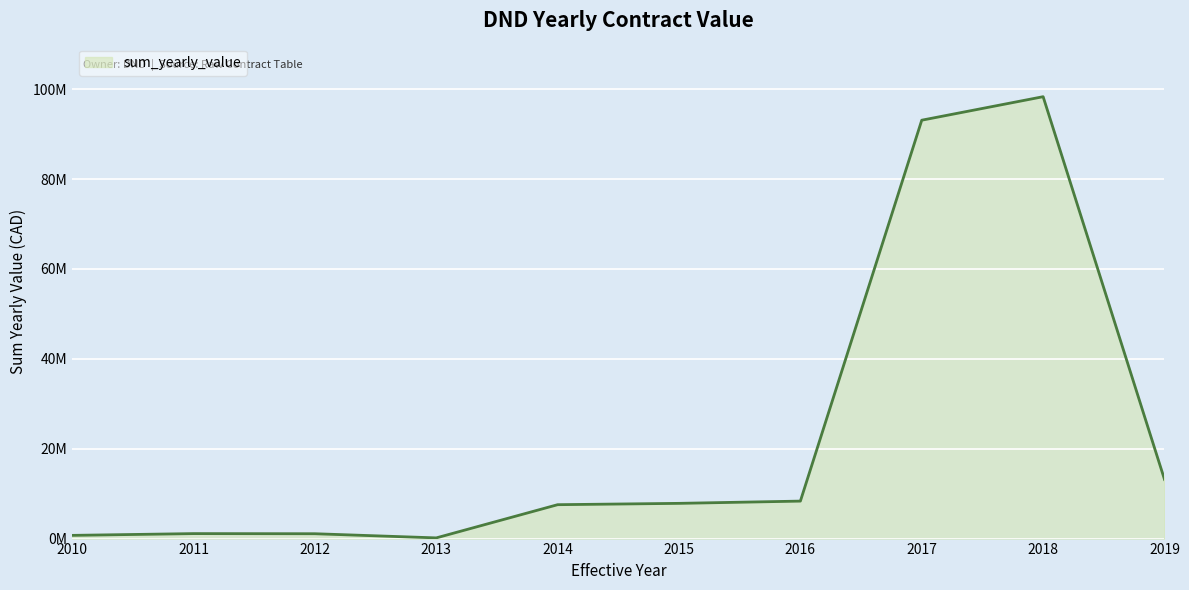

Is this an area chart (filled region under the line)?

Yes